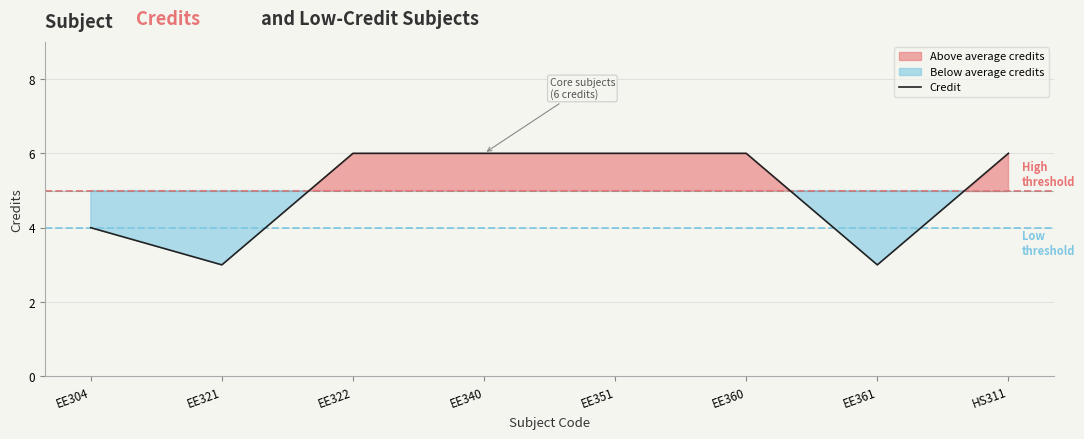

At which label is the value closest to 4?

EE304